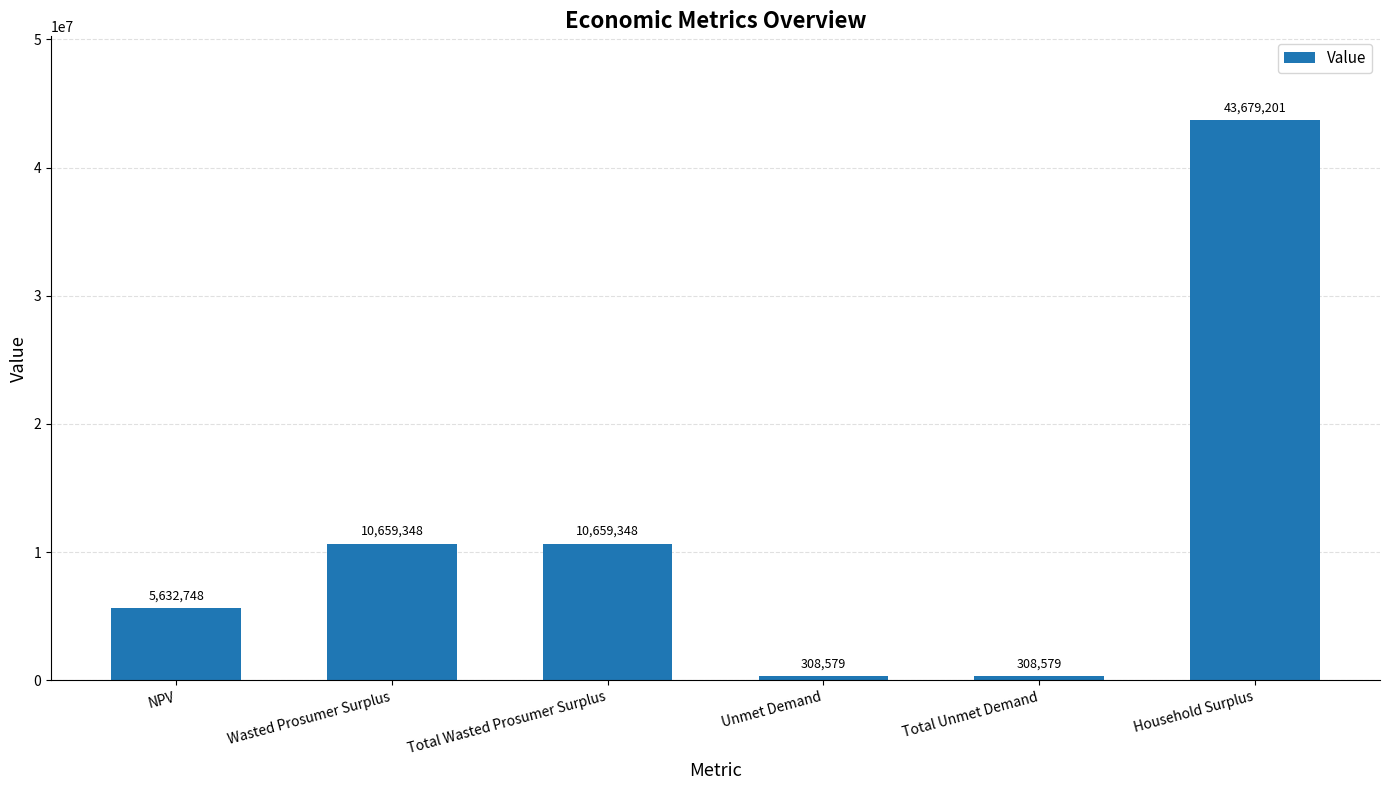

What is the value of the 4th bar from the left?

308578.9